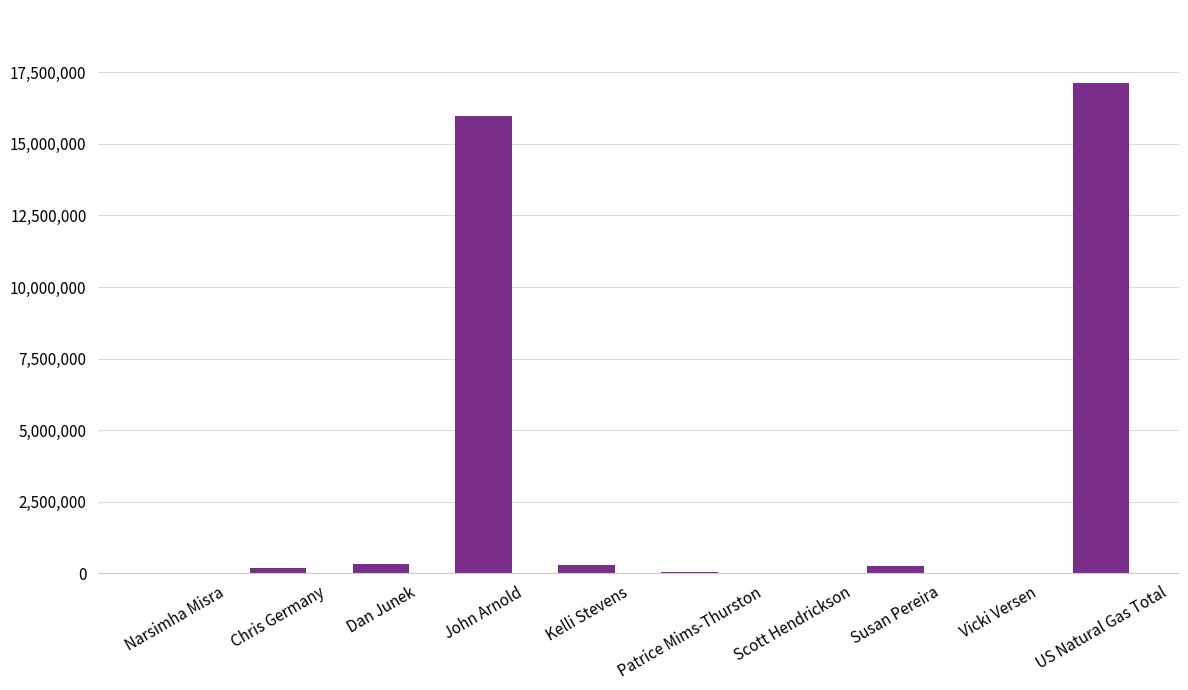

What is the sum of all values?

34231200